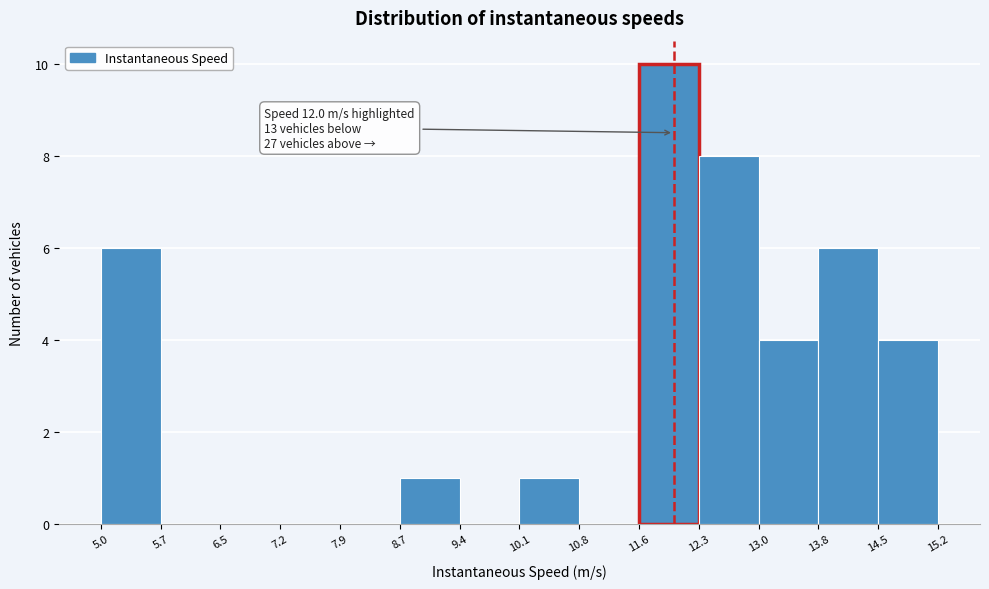

Over which range of the x-axis is the bar tallest?

11.6 to 12.3